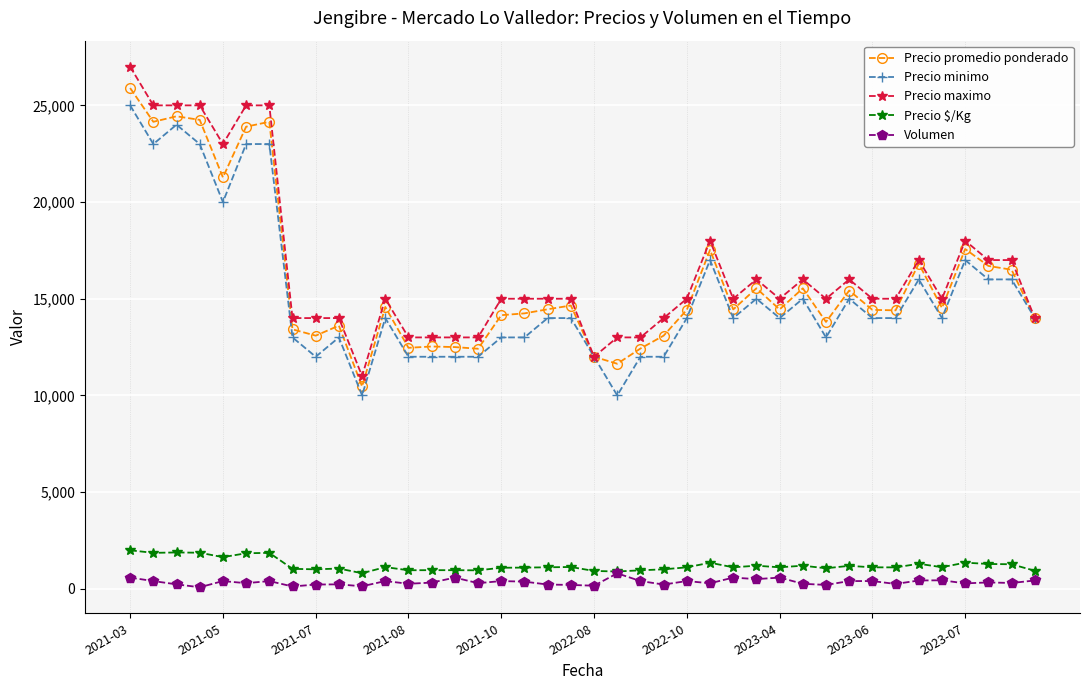

What is the lowest value of the Precio minimo series?

10000